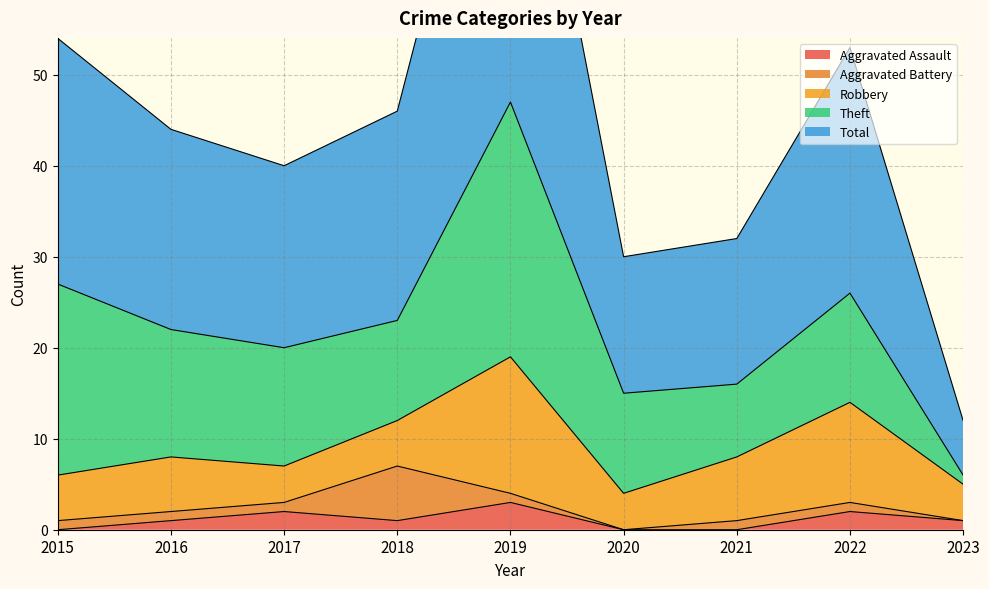

At which label does Aggravated Assault first exceed 1?

2017